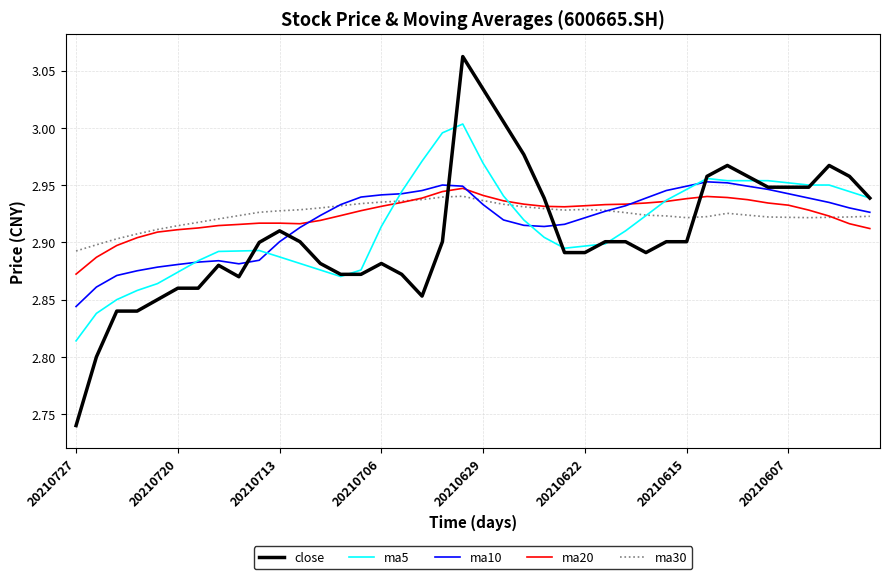

What is the sum of all ma20 values?

117.0